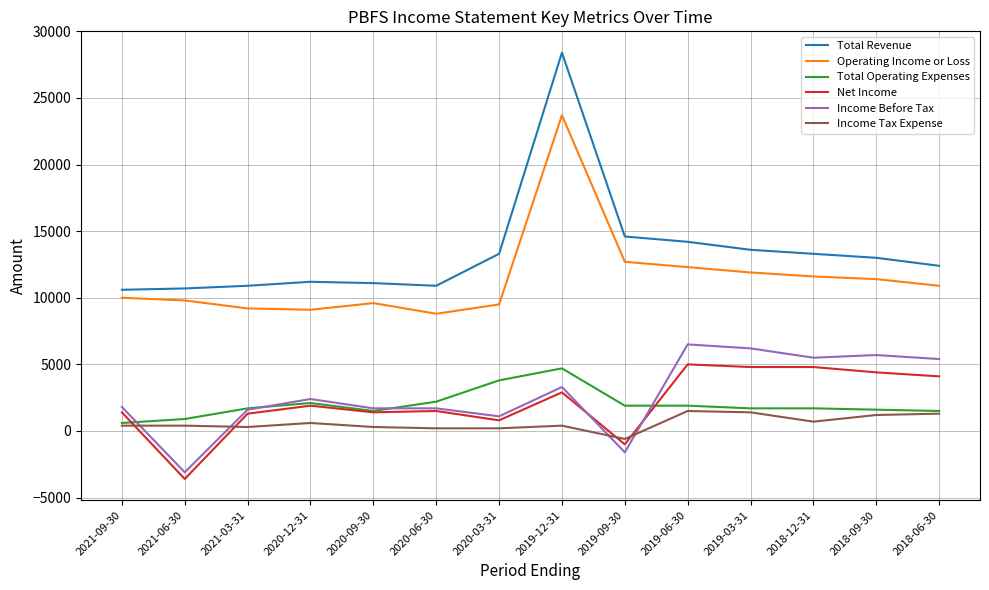

At which label is Operating Income or Loss closest to 16250?

2019-09-30